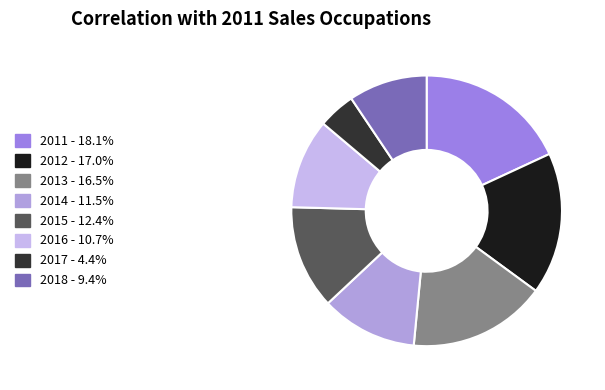

How many slices are in this pie chart?

8